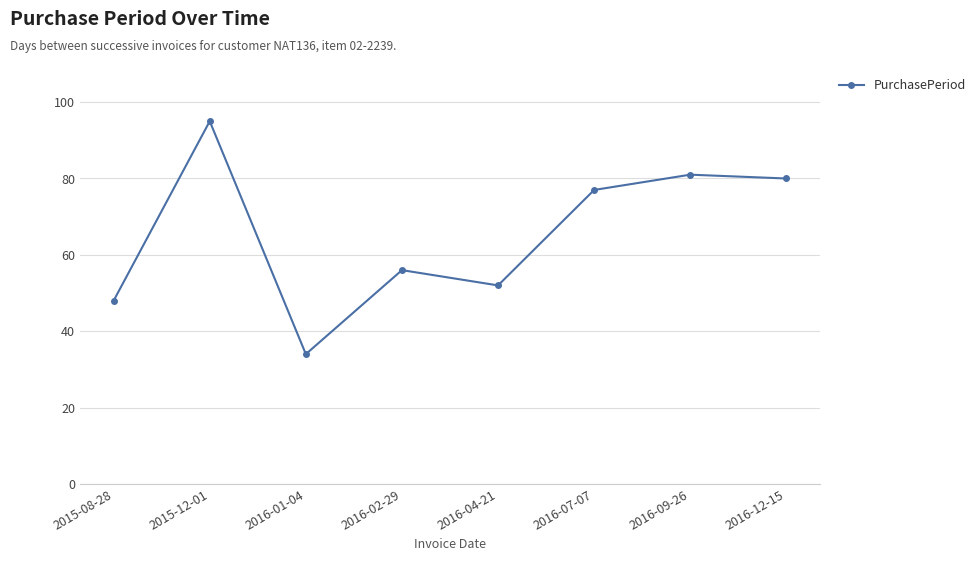

What is the label of the 5th point from the right?

2016-02-29